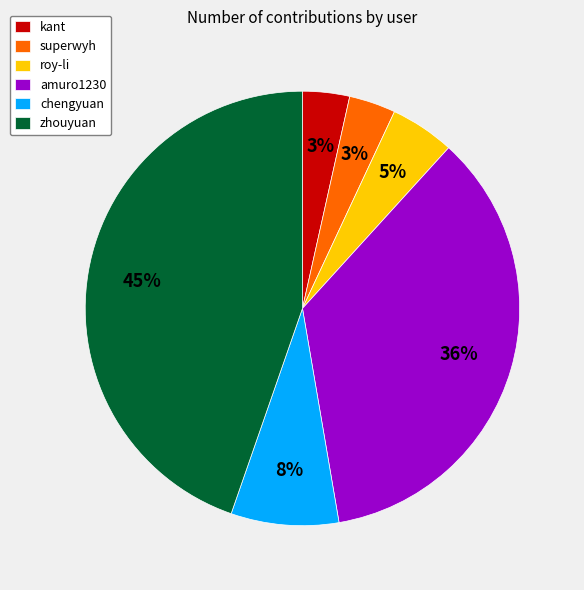

How many segments does this pie chart have?

6